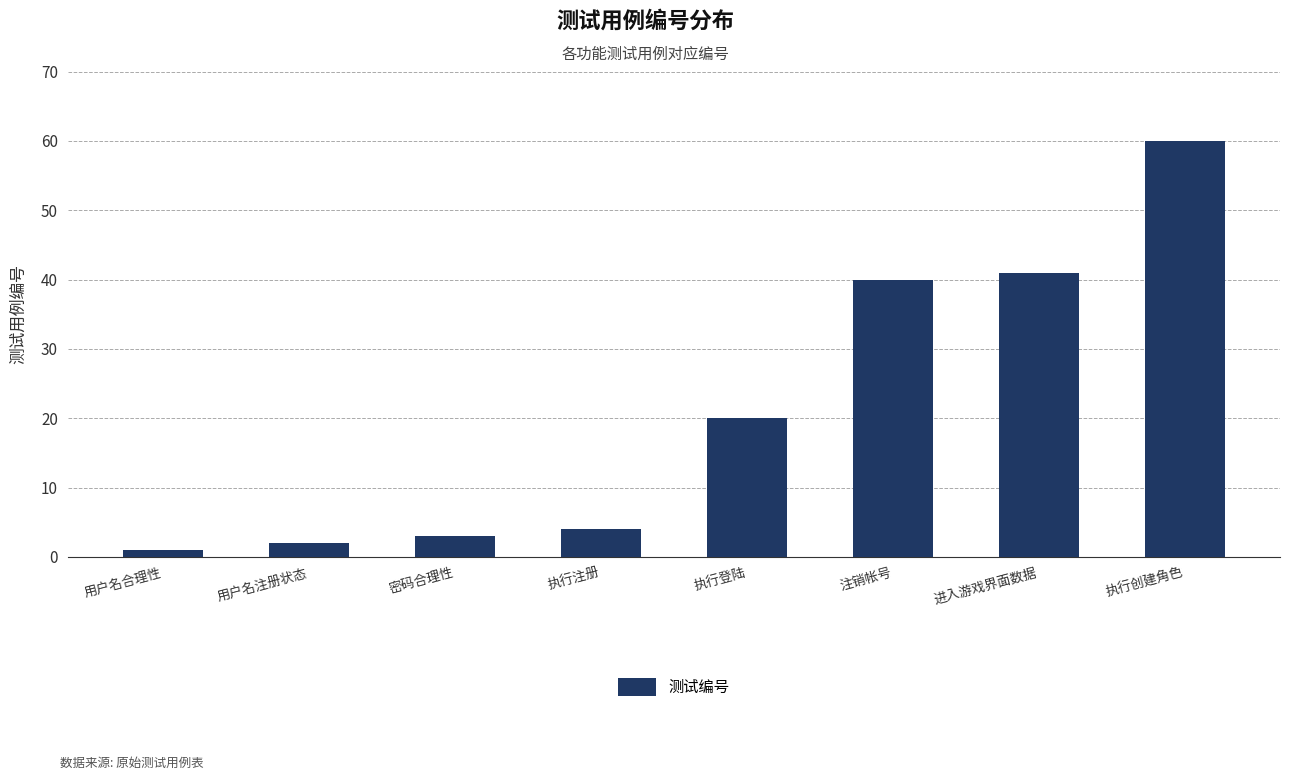

Is it true that the value at 进入游戏界面数据 is 55?

False